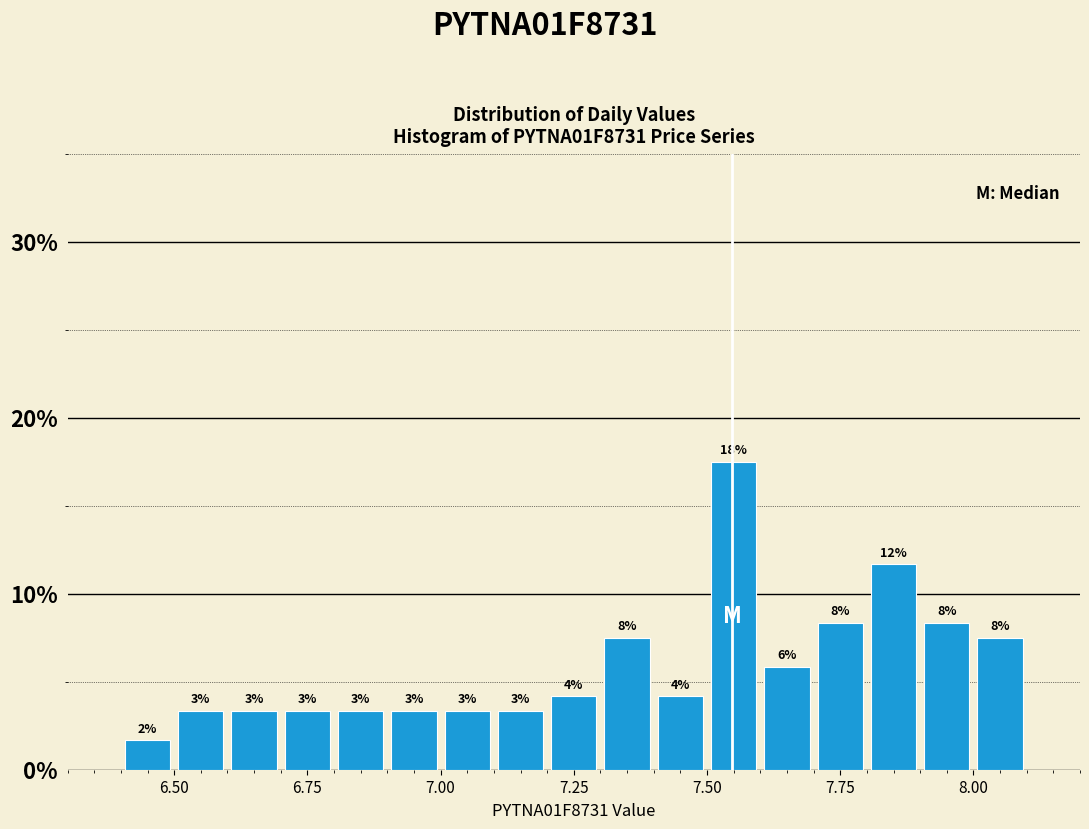

Read against the x-axis, roughly where is the centre of the tallest bar?

7.55